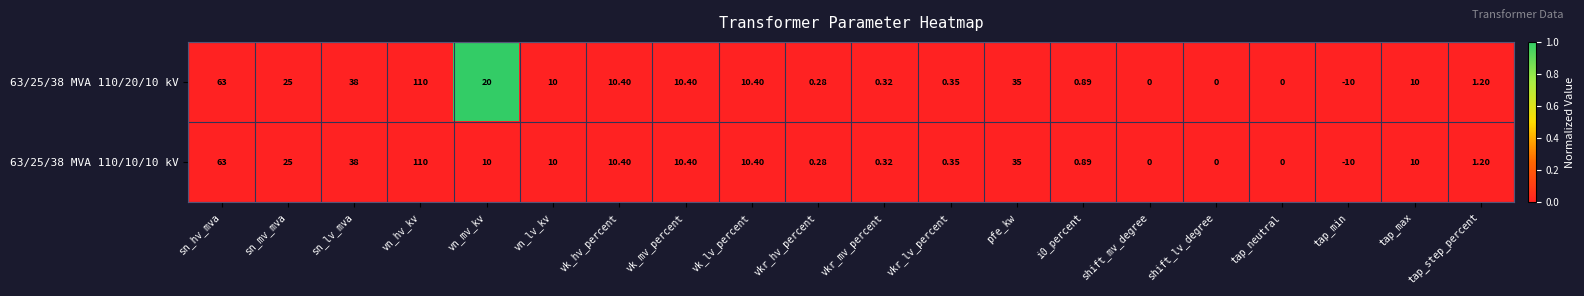

Is the value of 63/25/38 MVA 110/10/10 kV at vk_lv_percent greater than the value of 63/25/38 MVA 110/20/10 kV at shift_mv_degree?

Yes